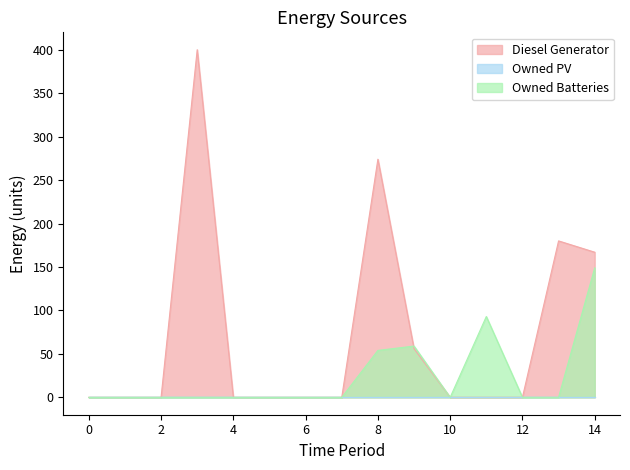

Which has a higher value, 6 or 13?

13